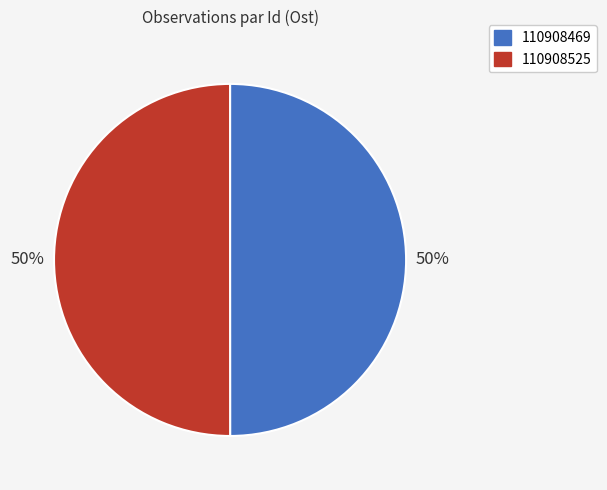

Is it true that 110908525 is 60% of the pie?

False